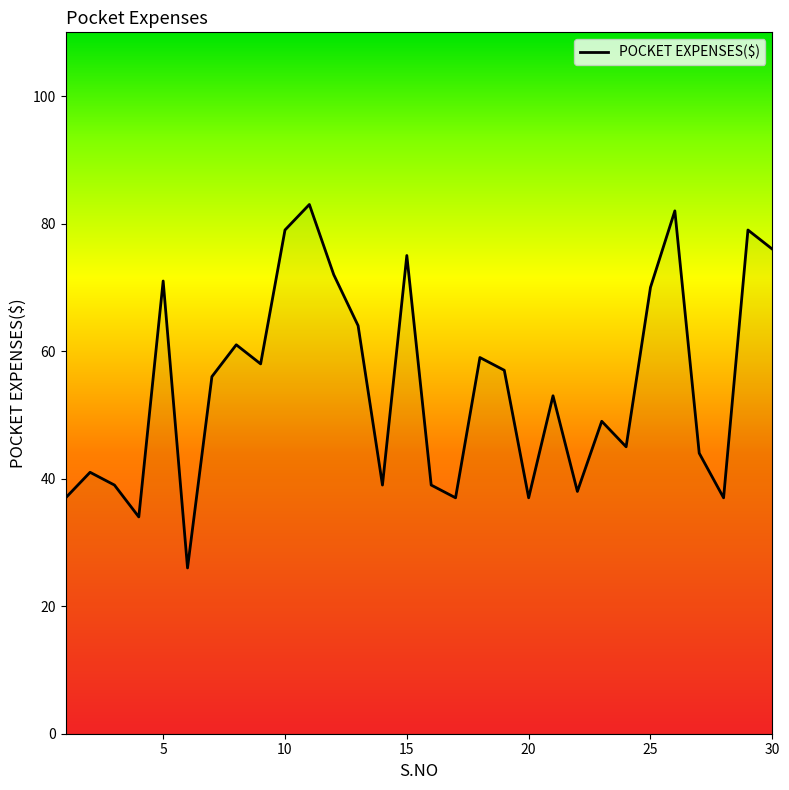

How many interior local peaks (higher than both neighbors) does the data have?

10